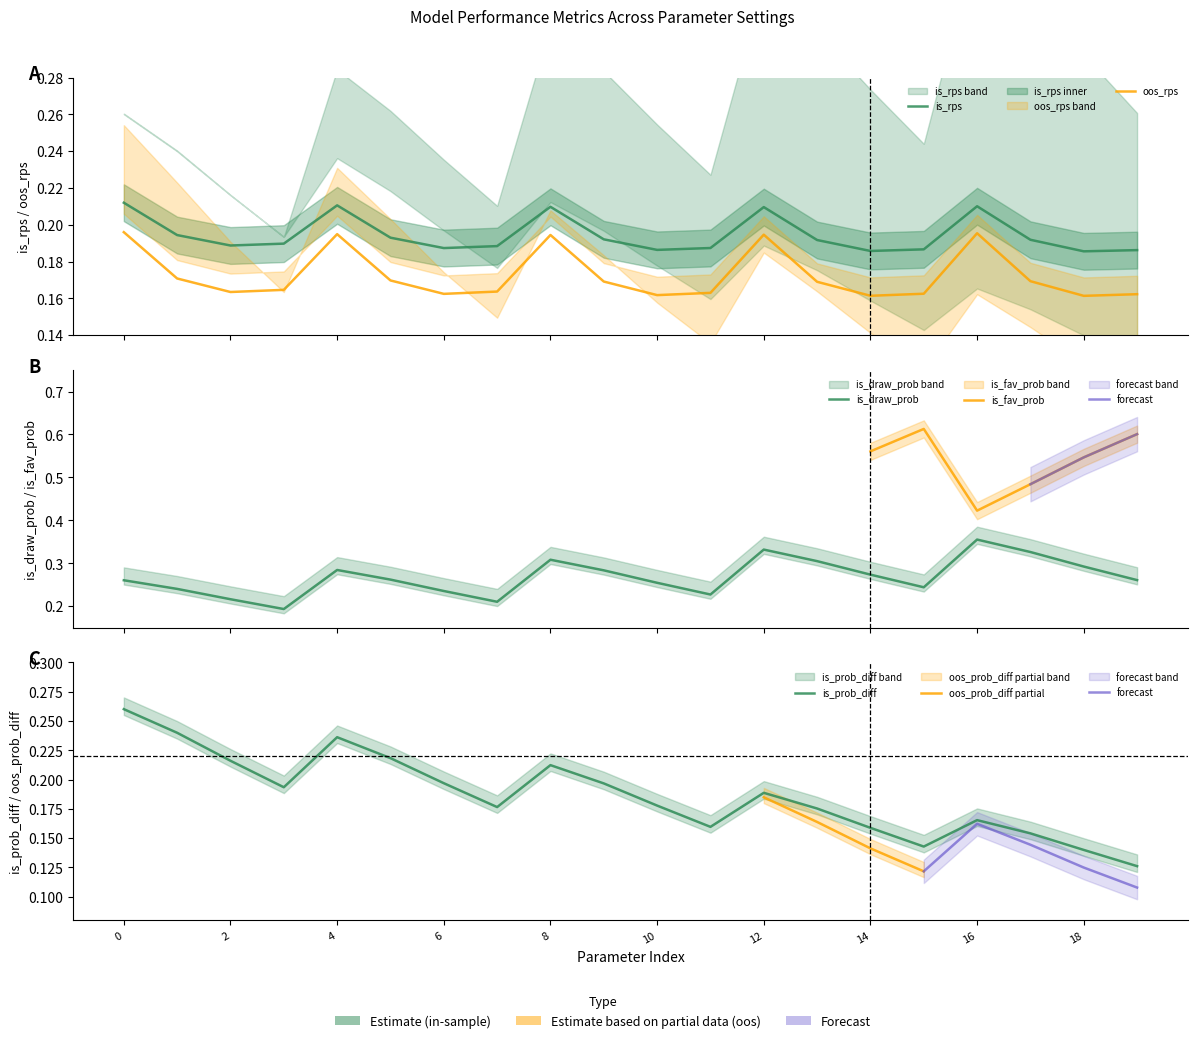

Rank the categories by is_prob_diff value from highest to lowest.

0, 1, 4, 5, 2, 8, 6, 9, 3, 12, 10, 7, 13, 16, 11, 14, 17, 15, 18, 19